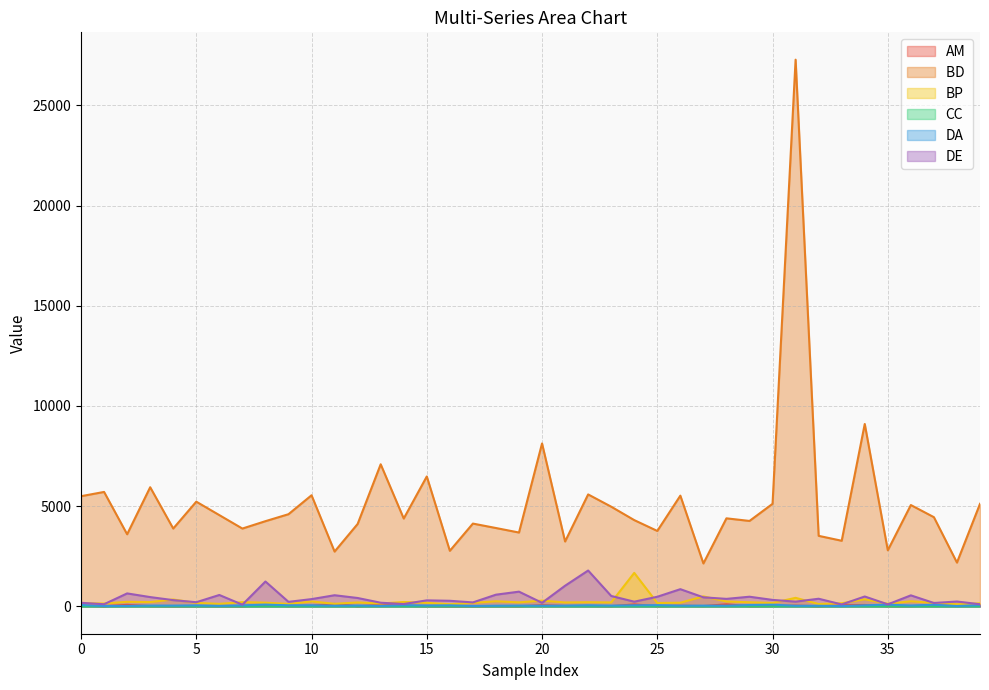

What is the value of the BP point at the 30th from the left?

204.7